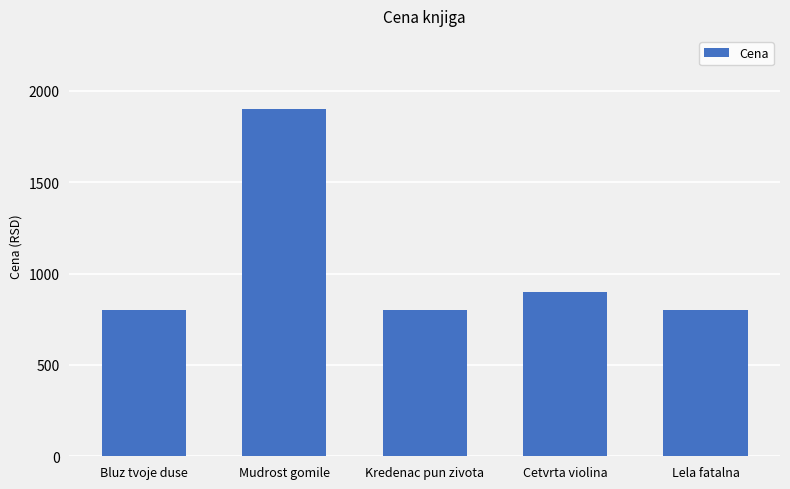

Reading right to left, extract all data points from this chart.

Lela fatalna=799	Cetvrta violina=899	Kredenac pun zivota=799	Mudrost gomile=1899	Bluz tvoje duse=799